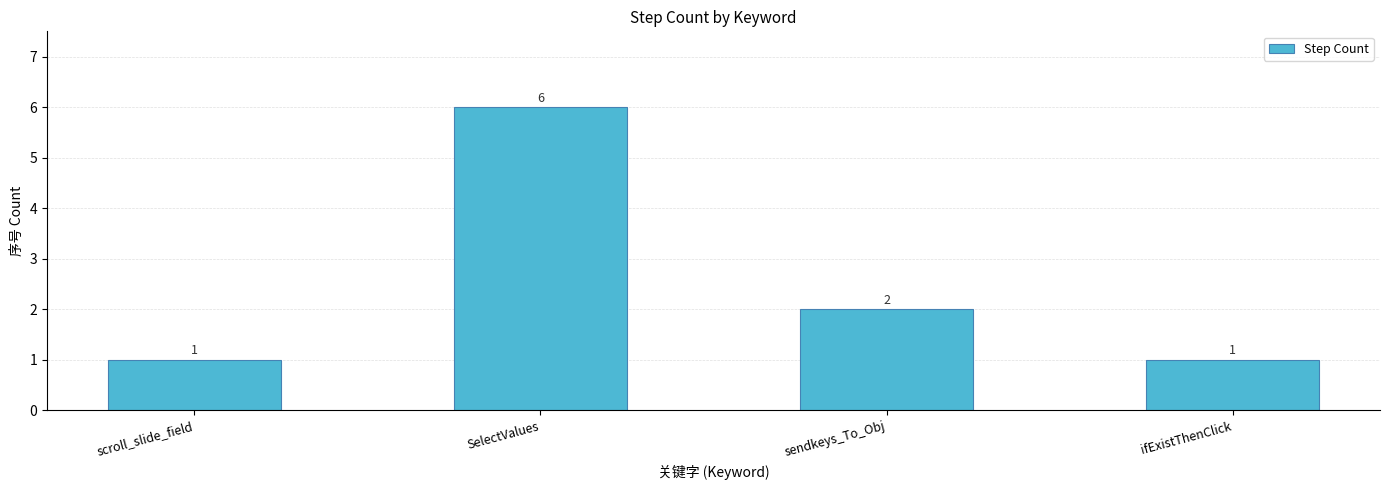

At which category does the chart reach its peak across all series?

SelectValues